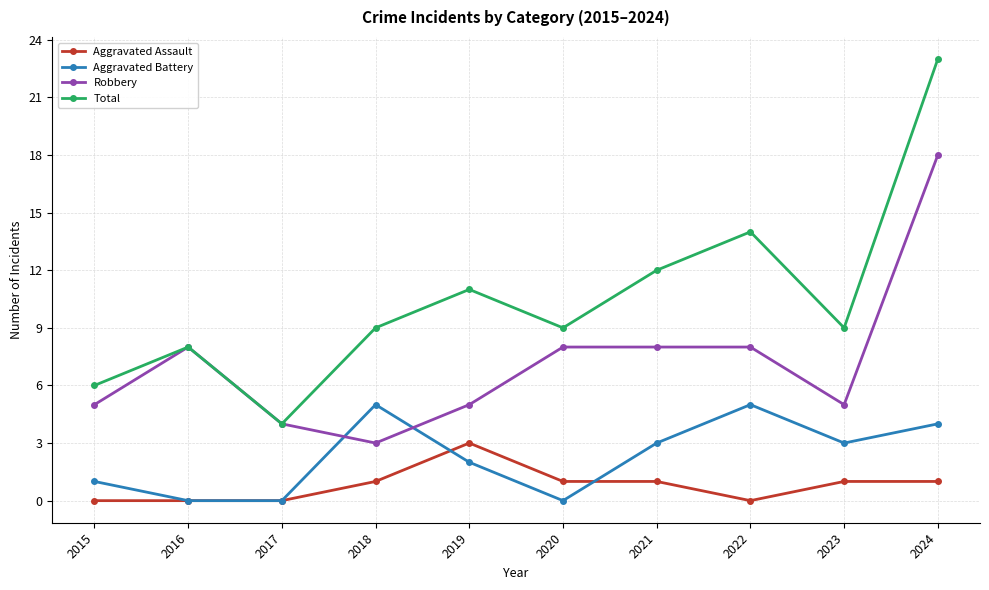

The Robbery series shows 14 at 2021. True or false?

False